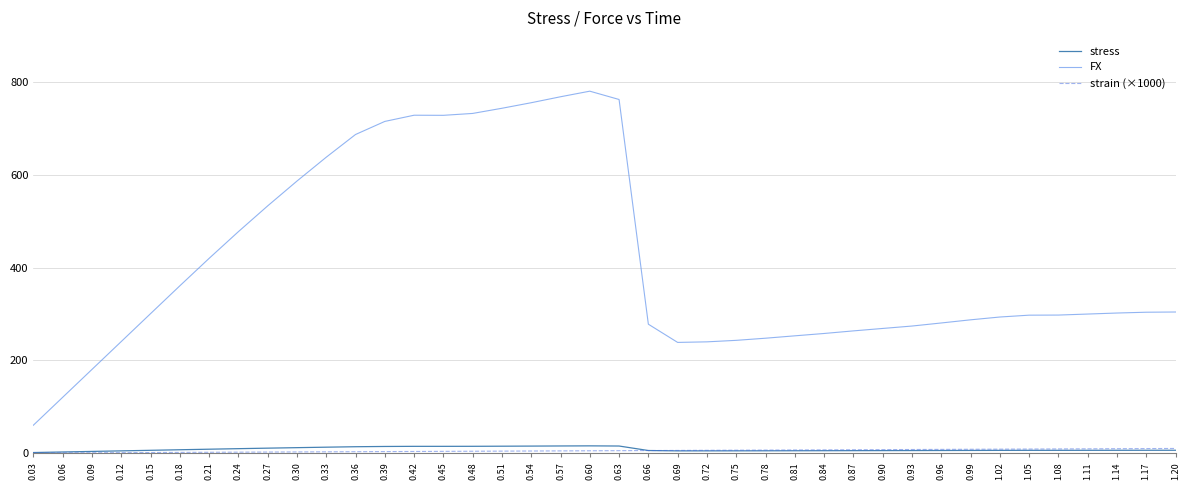

What is the sum of all strain (×1000) values?

205.0